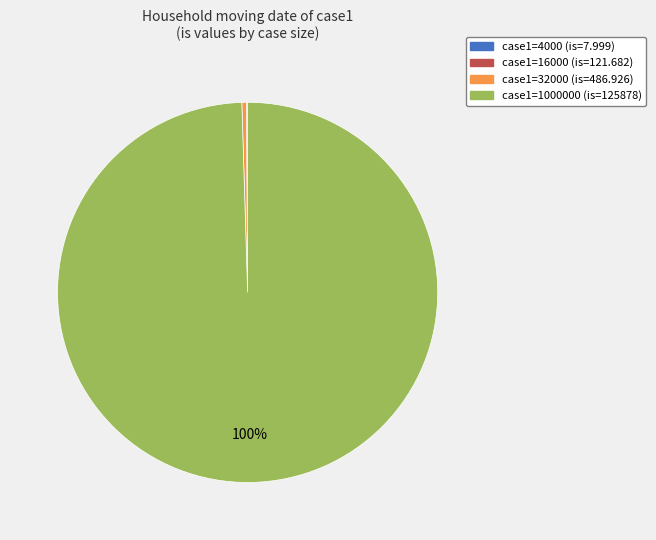

To the nearest percent, what is the average slice percentage?

25%